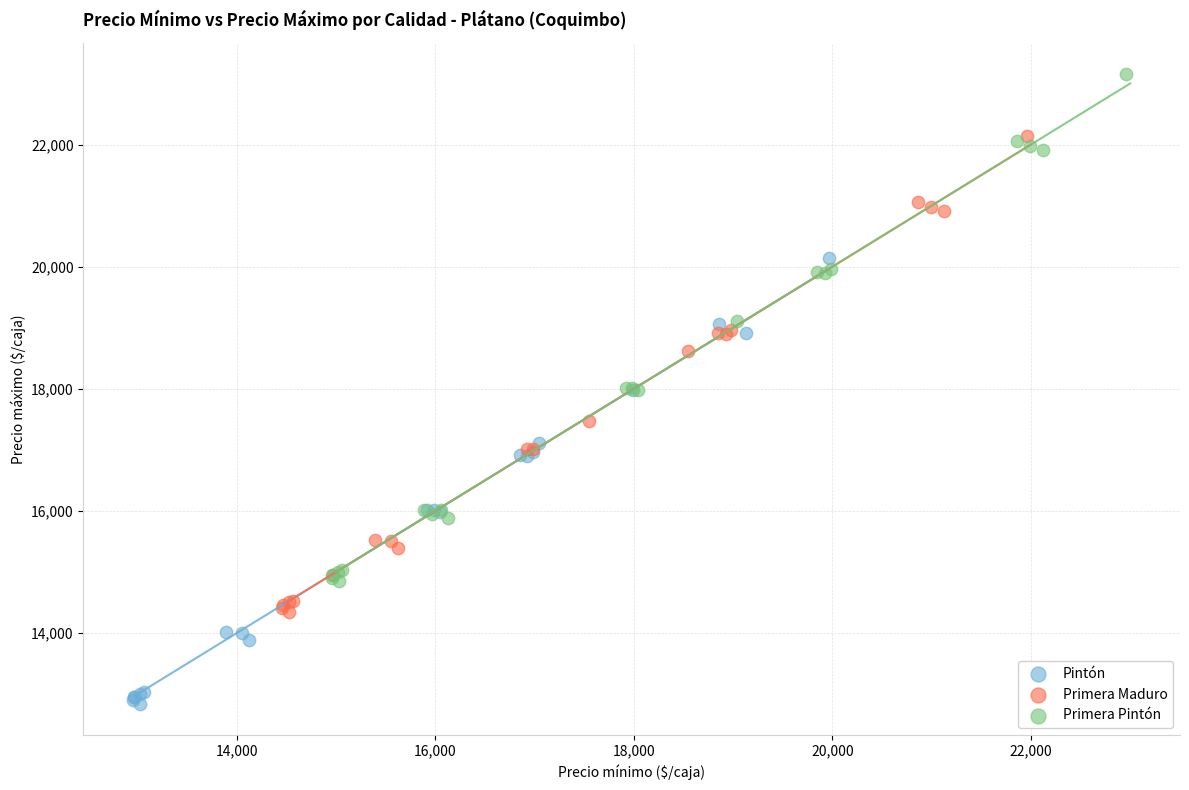

What are all the series names shown in the legend?

Pintón, Primera Maduro, Primera Pintón